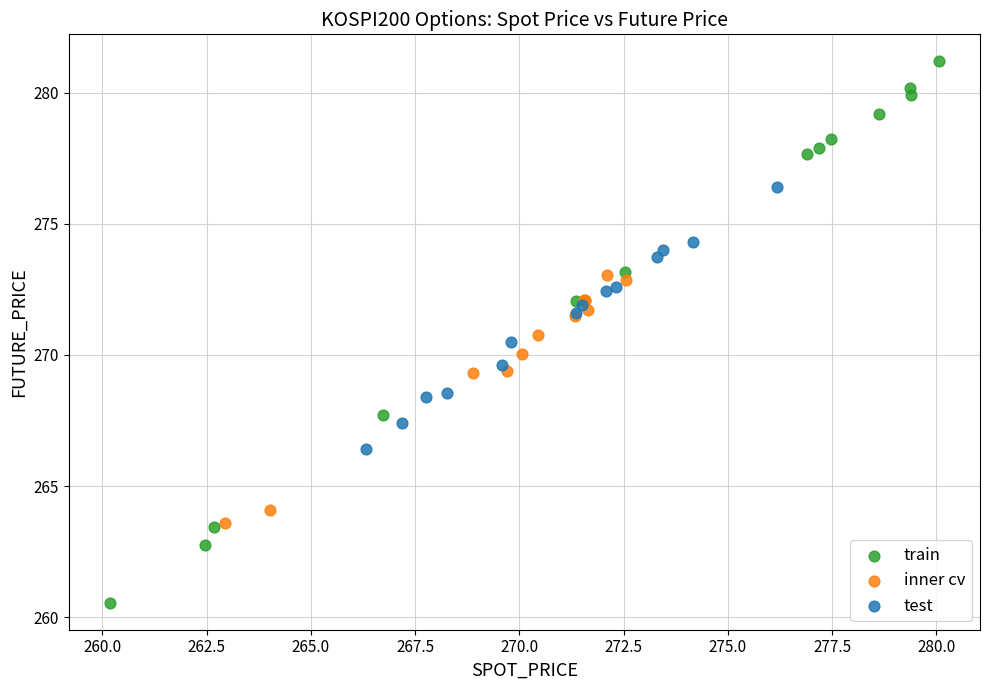

Which series reaches the minimum Y coordinate?

train